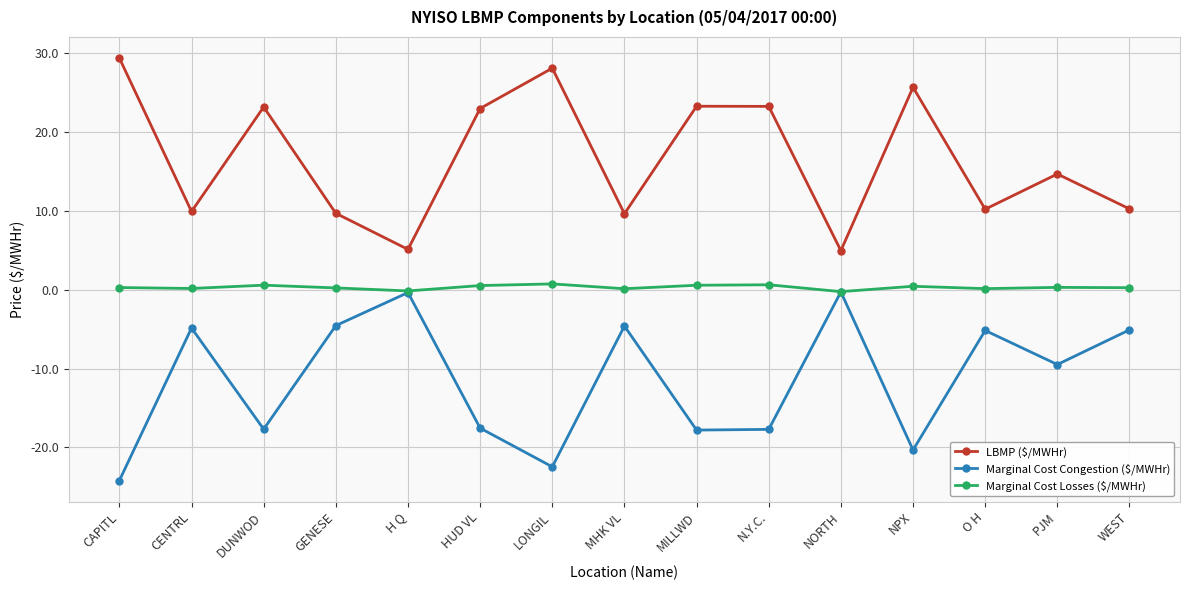

Where is the first local maximum for LBMP ($/MWHr)?

DUNWOD